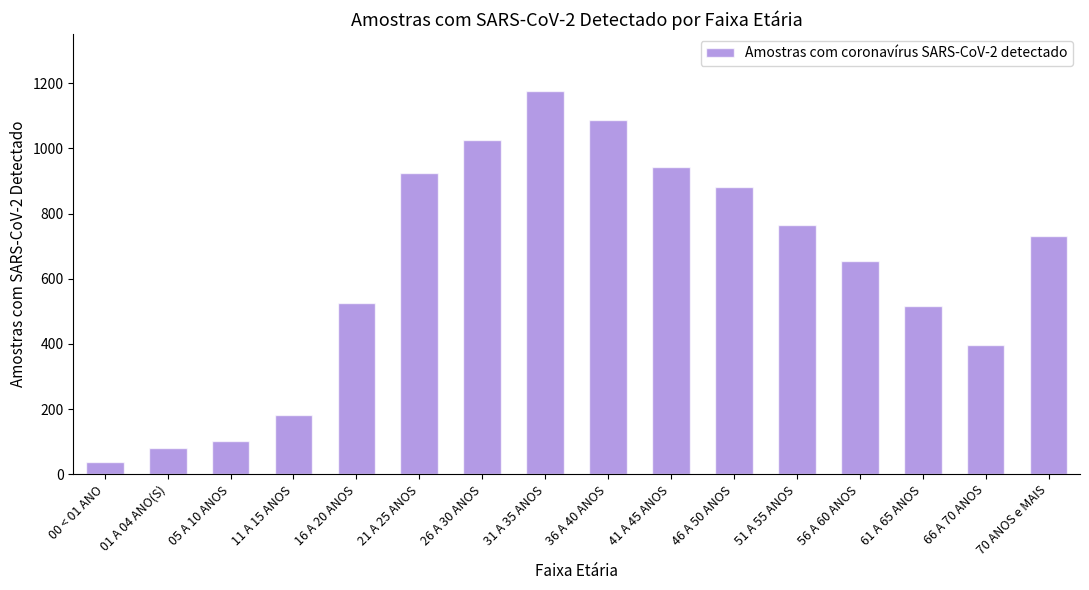

True or false: the data shows 764 at 51 A 55 ANOS.

True